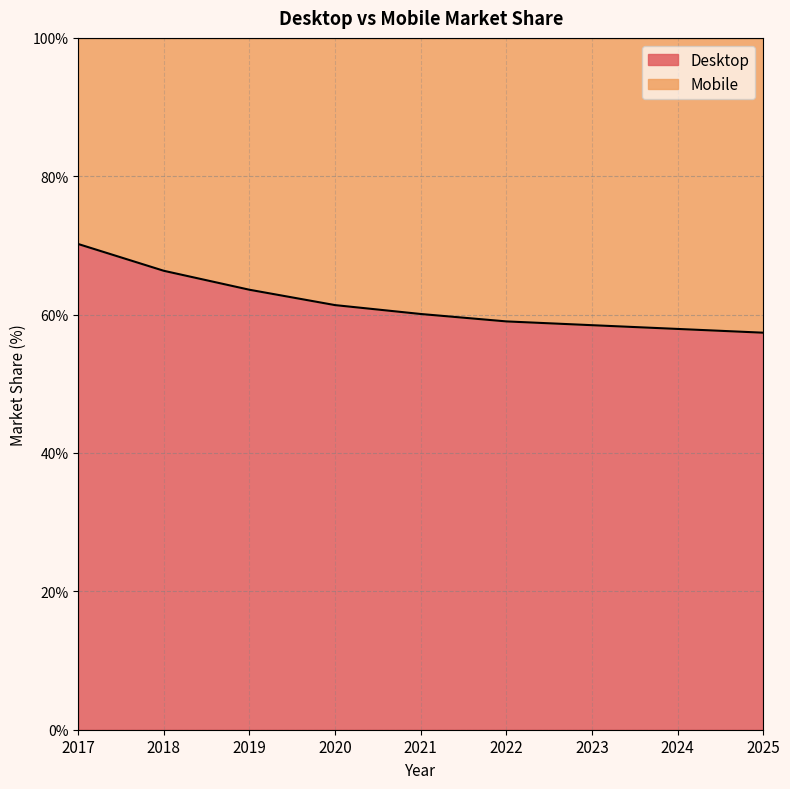

The chart shows a value of 57.4 at 2025. True or false?

True